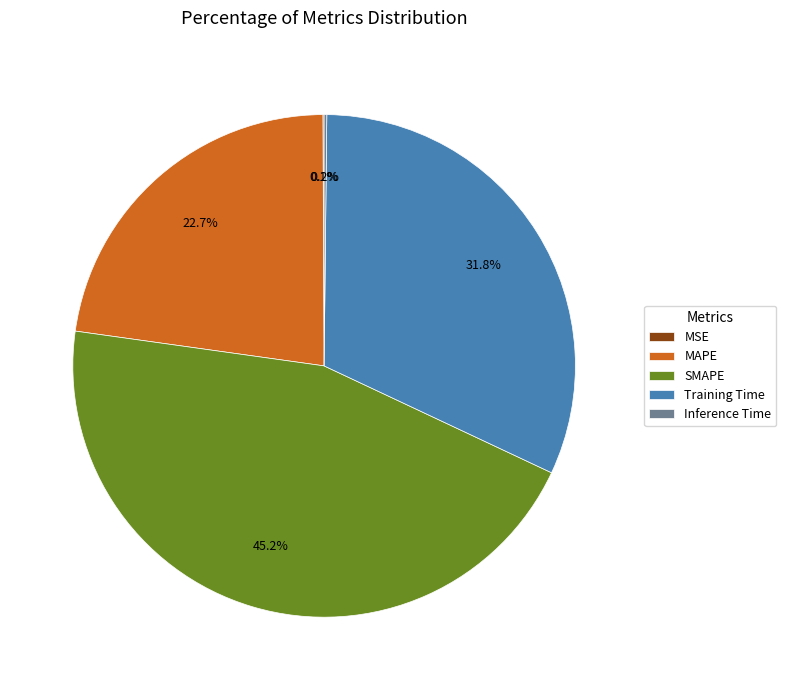

Between MAPE and Training Time, which is larger?

Training Time